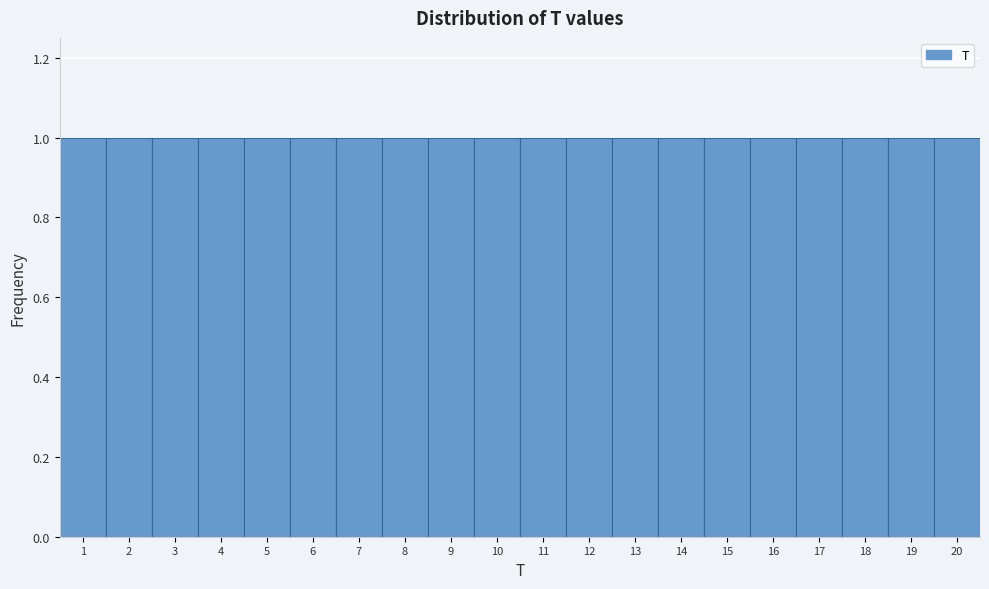

Reading left to right, list every bar in this chart as the range it spans on the x-axis followed by its height. The values are not printed on the chart, so give them approximately, as read against the axis.

0.5 to 1.5: 1
1.5 to 2.5: 1
2.5 to 3.5: 1
3.5 to 4.5: 1
4.5 to 5.5: 1
5.5 to 6.5: 1
6.5 to 7.5: 1
7.5 to 8.5: 1
8.5 to 9.5: 1
9.5 to 10.5: 1
10.5 to 11.5: 1
11.5 to 12.5: 1
12.5 to 13.5: 1
13.5 to 14.5: 1
14.5 to 15.5: 1
15.5 to 16.5: 1
16.5 to 17.5: 1
17.5 to 18.5: 1
18.5 to 19.5: 1
19.5 to 20.5: 1